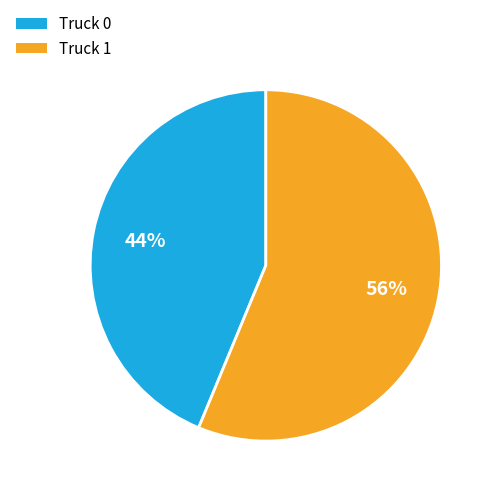

Do Truck 0 and Truck 1 together represent more than half of the pie?

Yes